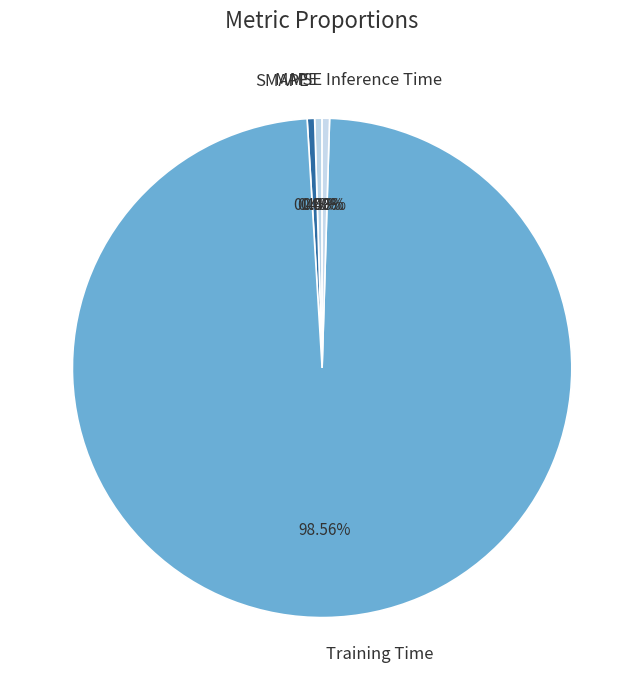

Is there a majority slice in this chart?

Yes